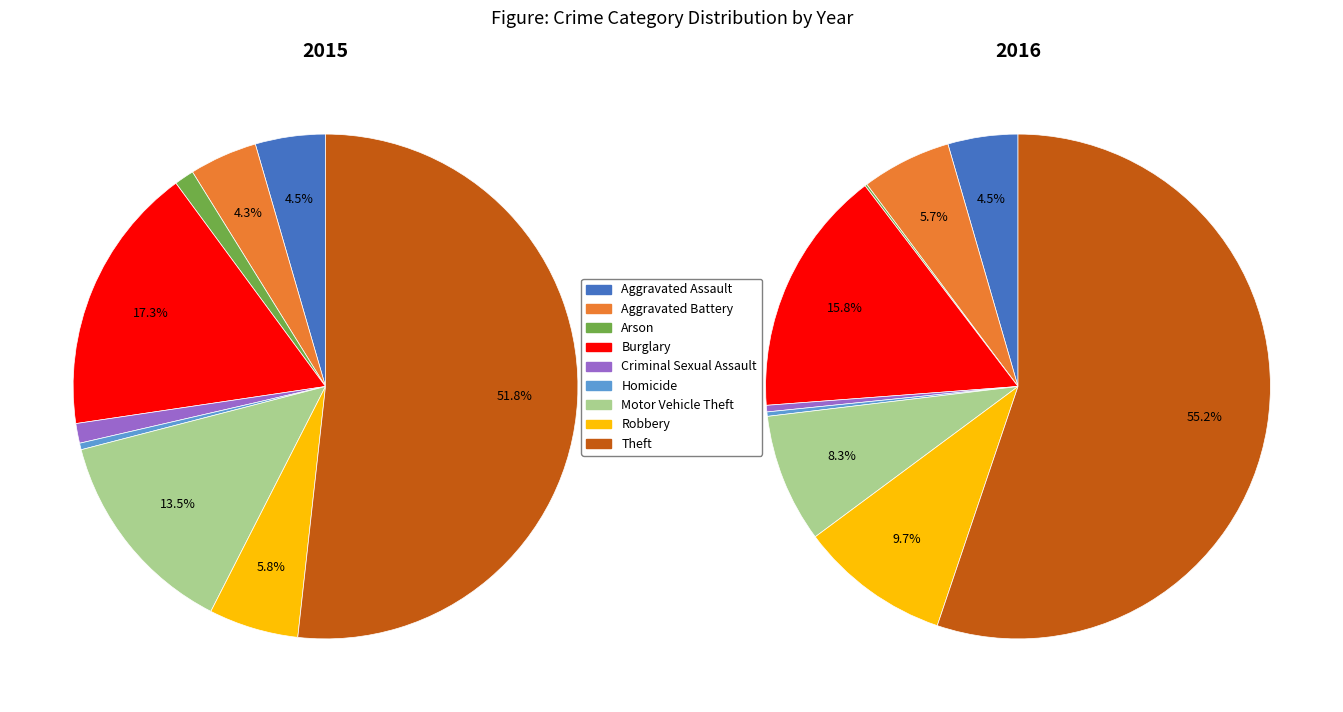

Between Homicide and Criminal Sexual Assault, which is larger?

Criminal Sexual Assault